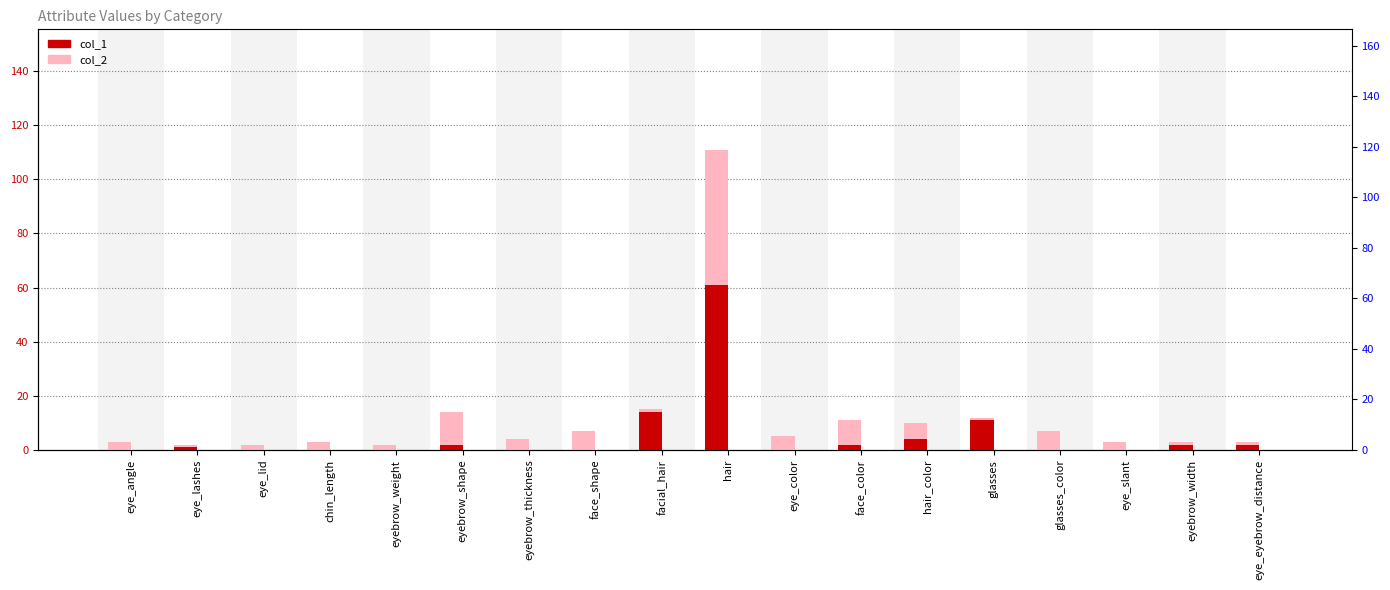

Where is col_2 nearest to the value 56?

facial_hair